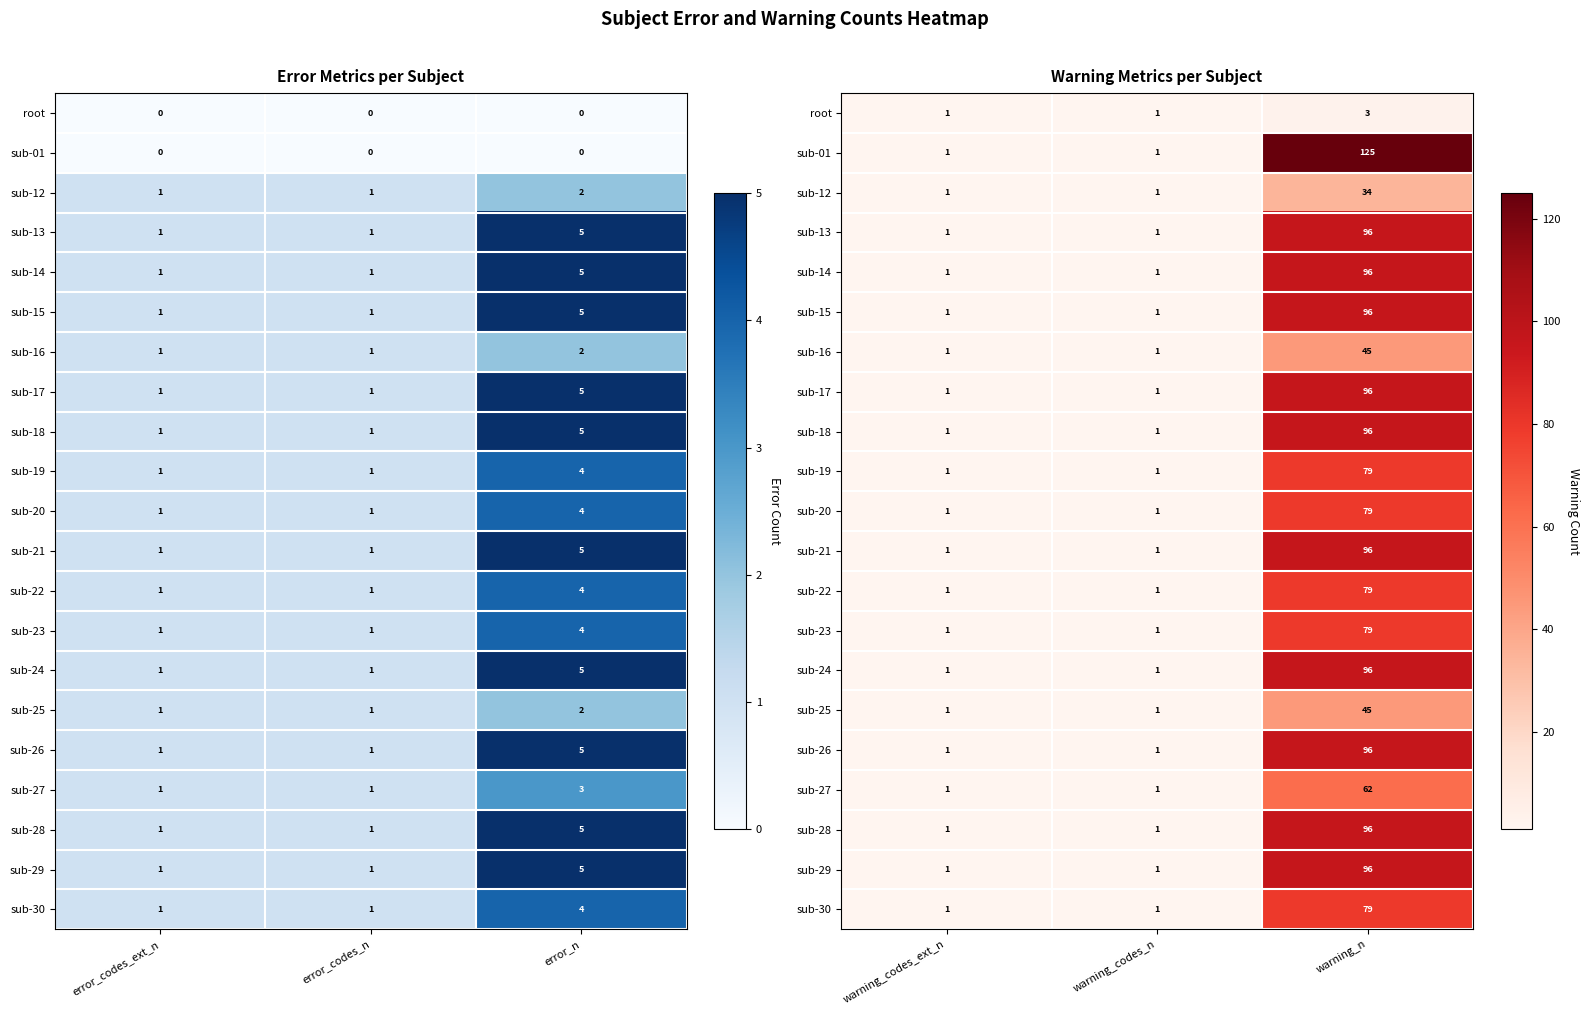

How many sub-14 values are between 1 and 96?

3